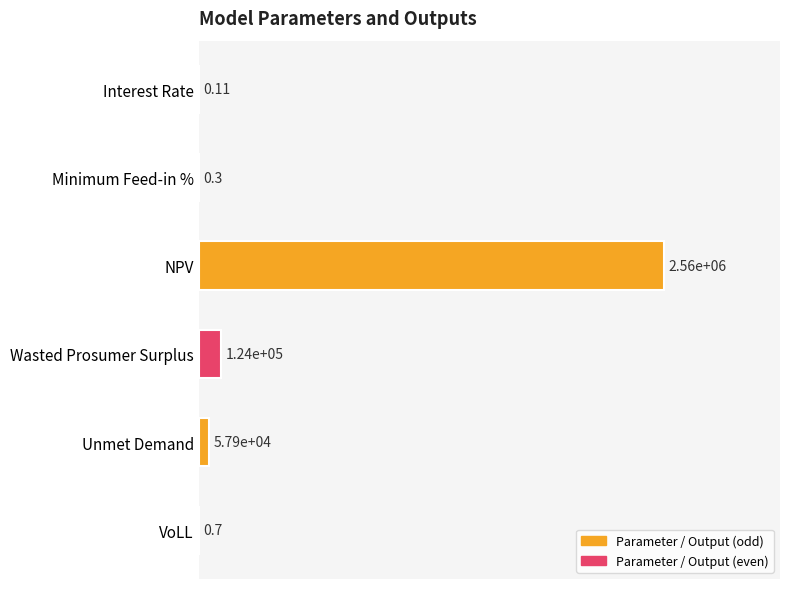

What is the smallest value displayed?

0.1